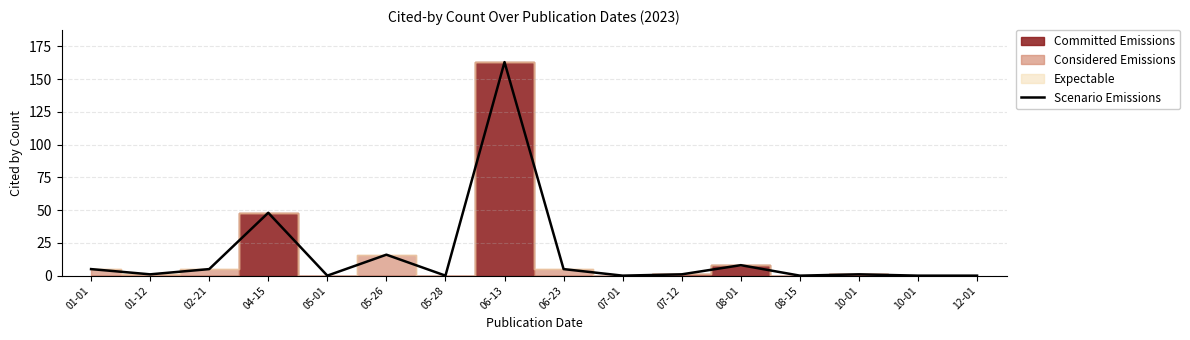

At which label does the data first exceed 1?

01-01